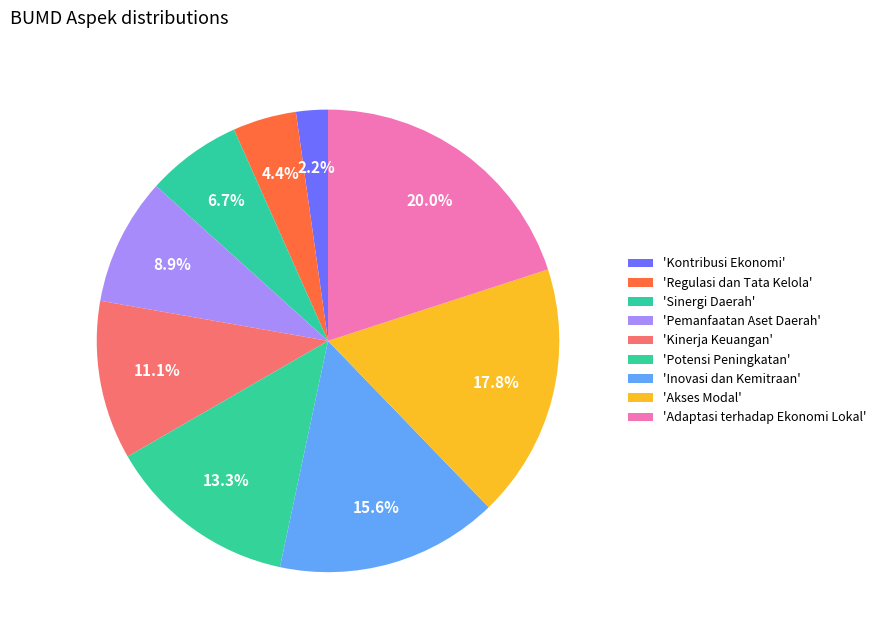

Count the number of slices in the pie.

9